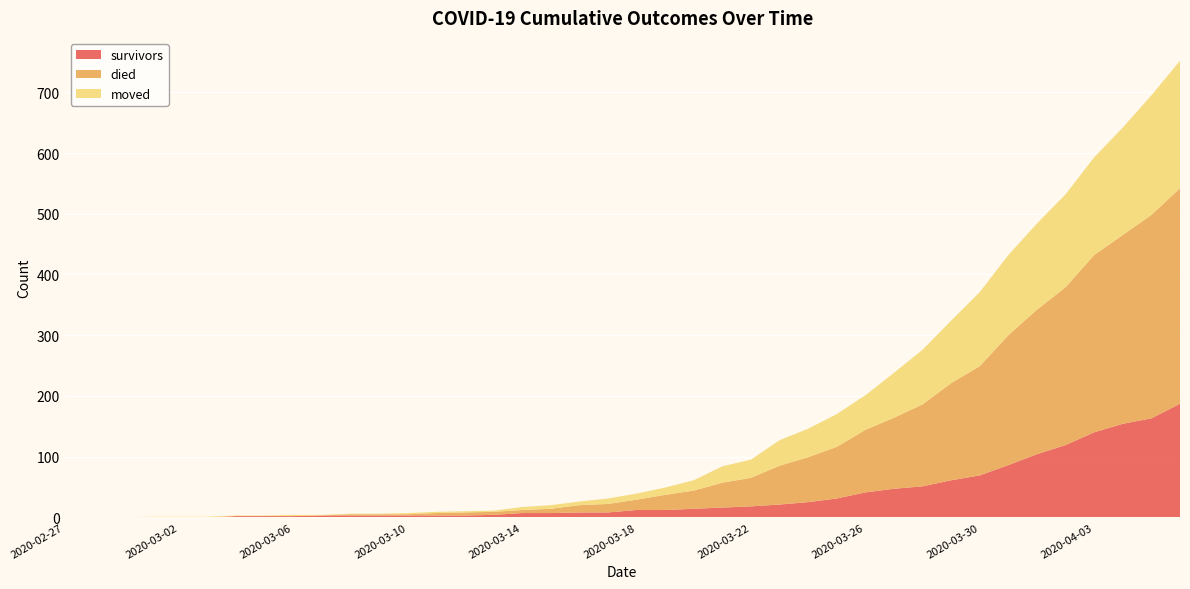

Reading left to right, list all the values displayed in this chart.

survivors: 0	0	0	0	0	0	2	2	2	3	3	3	3	3	3	4	7	7	8	8	12	12	14	16	18	21	25	31	41	47	51	61	69	86	104	119	140	154	163	187
died: 0	0	0	0	0	0	0	0	0	0	2	2	2	4	5	5	5	7	12	14	17	25	30	41	47	64	74	85	103	117	135	160	180	214	238	260	292	311	335	355
moved: 0	0	0	1	1	1	1	1	2	1	1	1	2	2	2	2	5	6	6	9	10	12	17	27	30	42	47	54	57	74	90	103	122	132	142	153	161	177	197	210